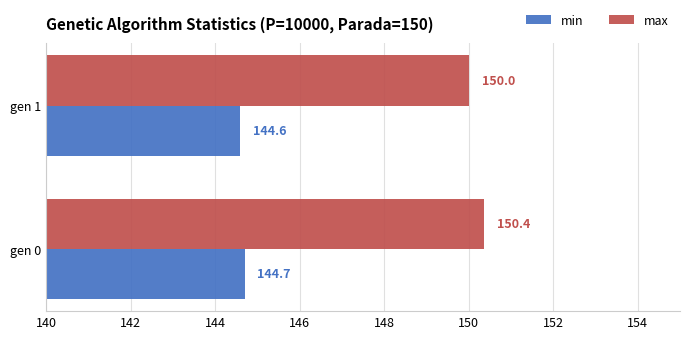

At which label does min reach its minimum?

gen 1